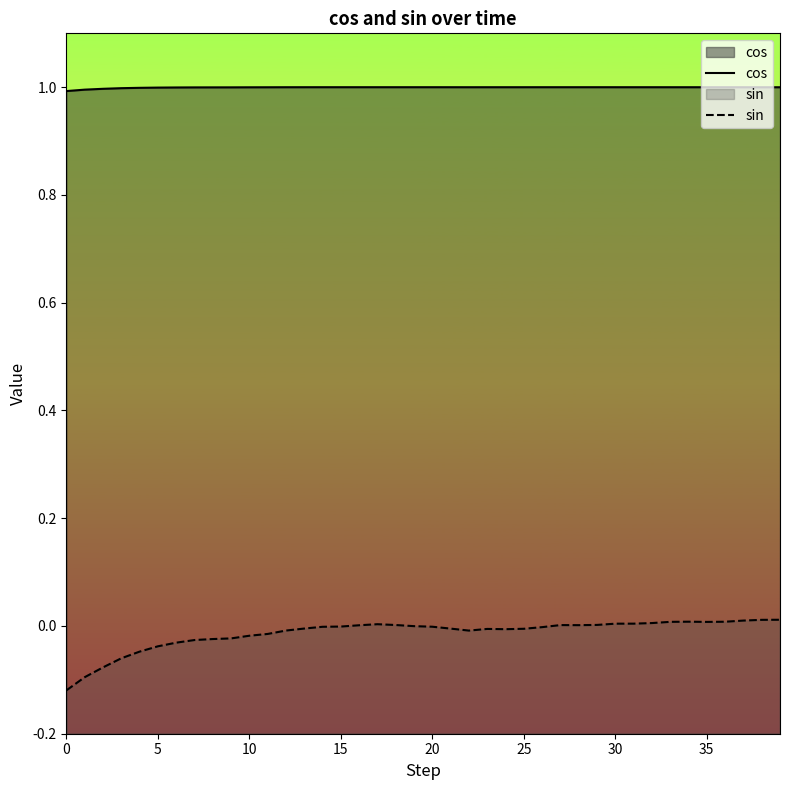

Rank the series at 18 from highest to lowest value.

cos, sin